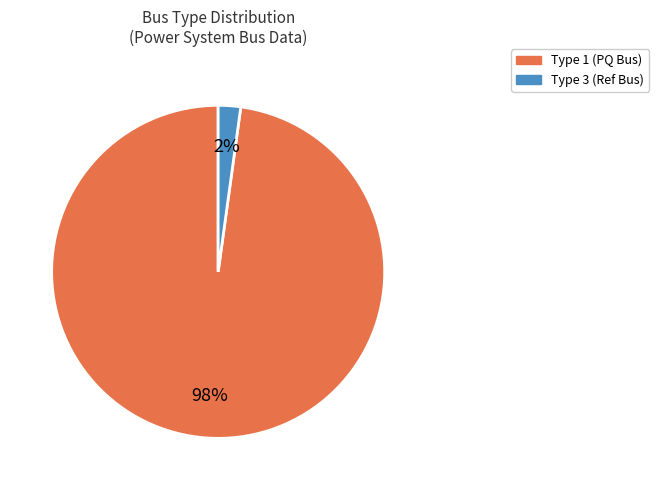

The Type 1 (PQ Bus) slice represents 98% of the pie. True or false?

True